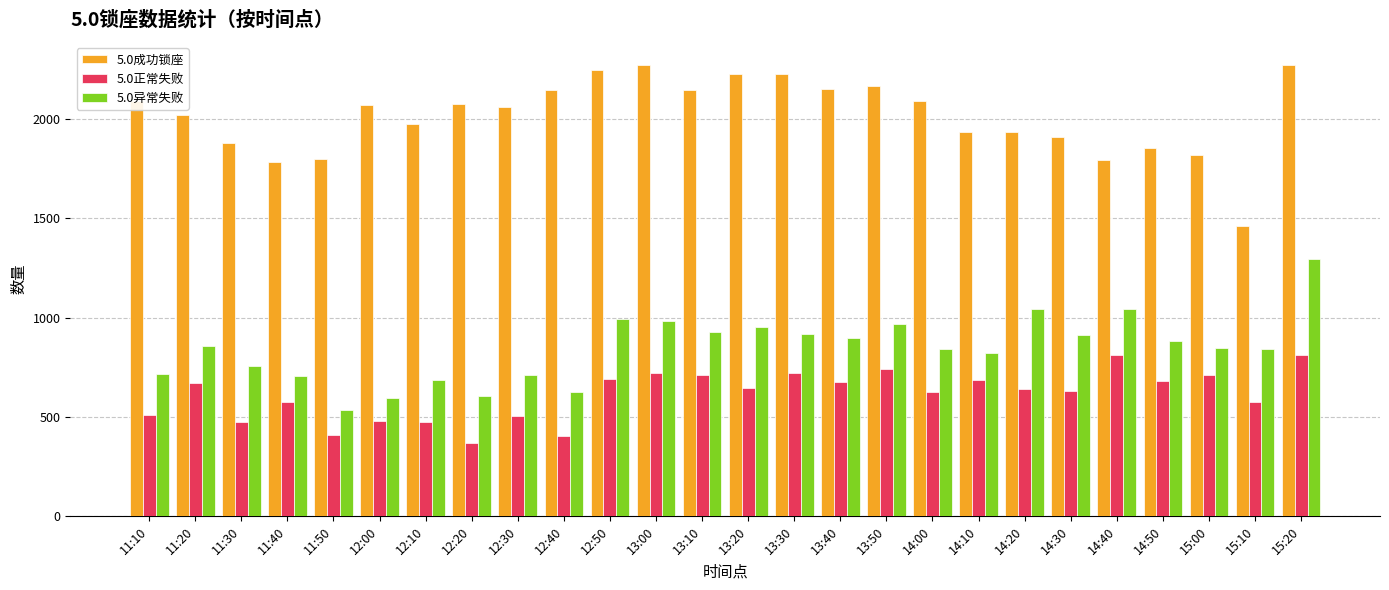

Read the 5.0成功锁座 value at 12:20, to the nearest 100.

2100